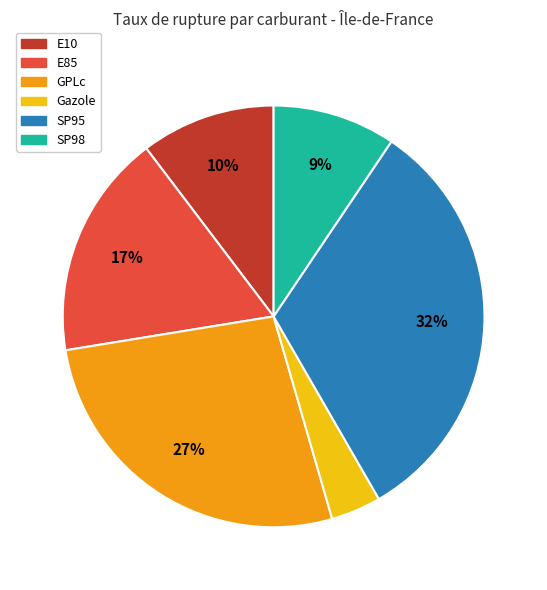

Is the sum of Gazole and SP95 greater than half?

No